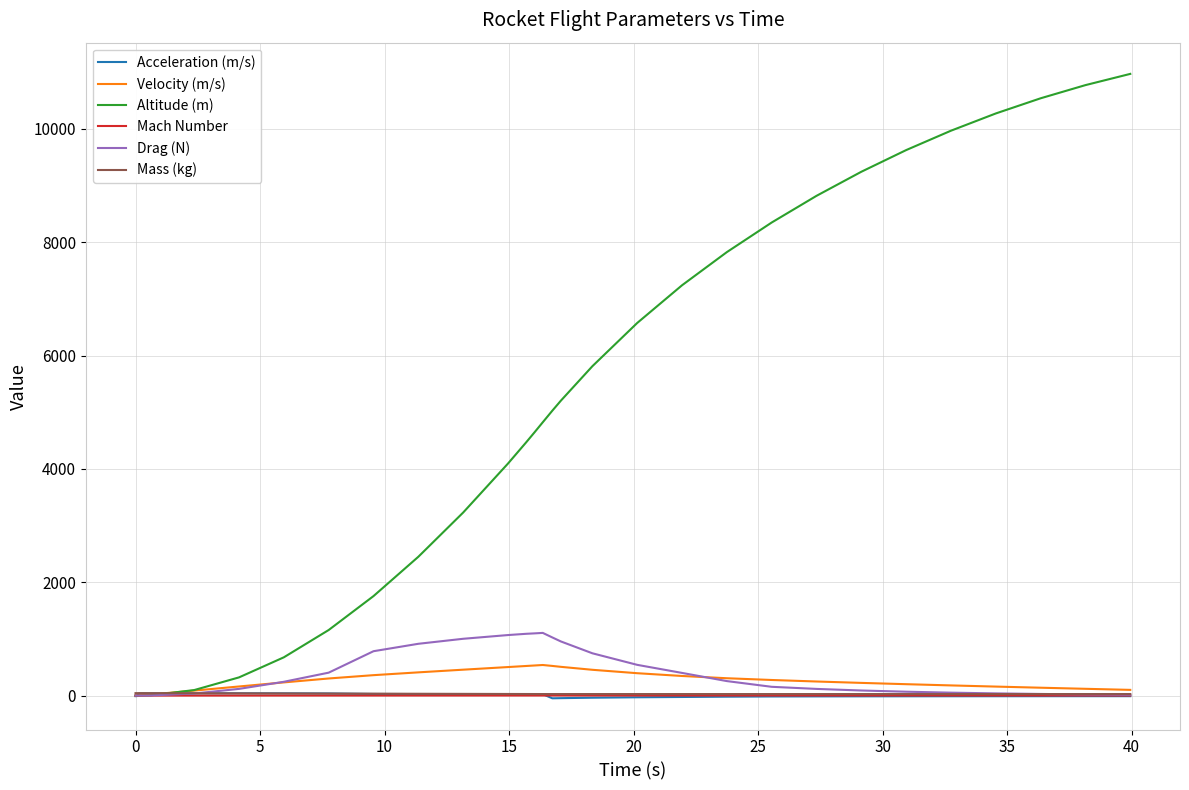

What are all the series names shown in the legend?

Acceleration (m/s), Velocity (m/s), Altitude (m), Mach Number, Drag (N), Mass (kg)